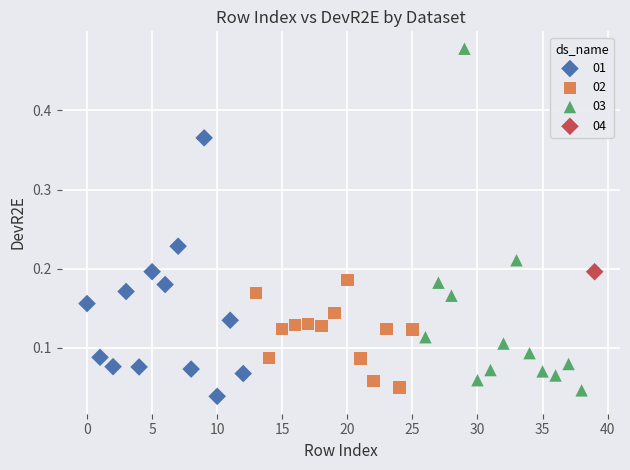

What are all the series names shown in the legend?

01, 02, 03, 04